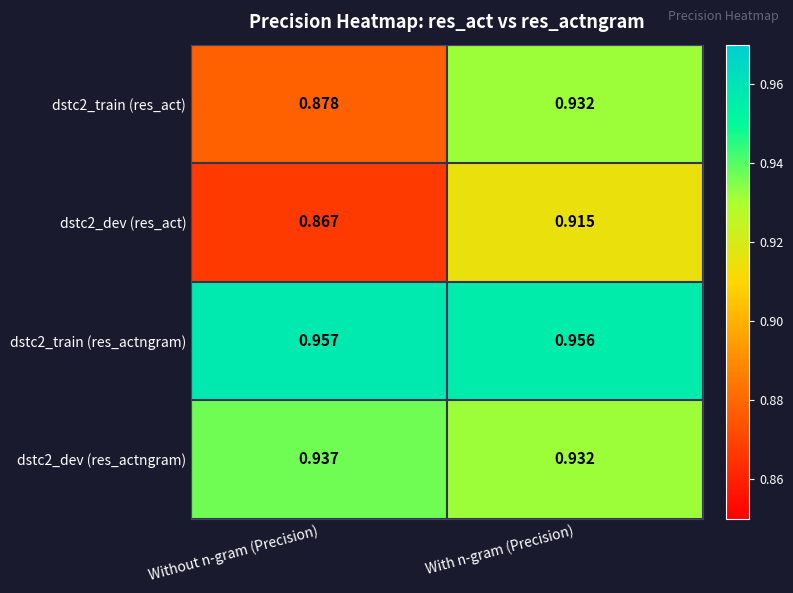

List the labels in order of dstc2_train (res_actngram) value, largest first.

Without n-gram (Precision), With n-gram (Precision)